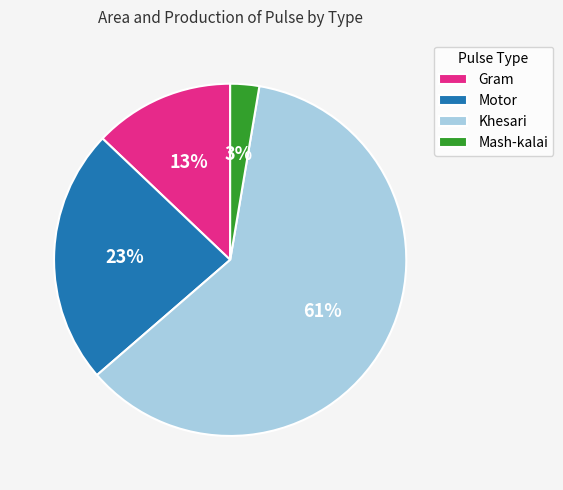

Which category accounts for the majority?

Khesari